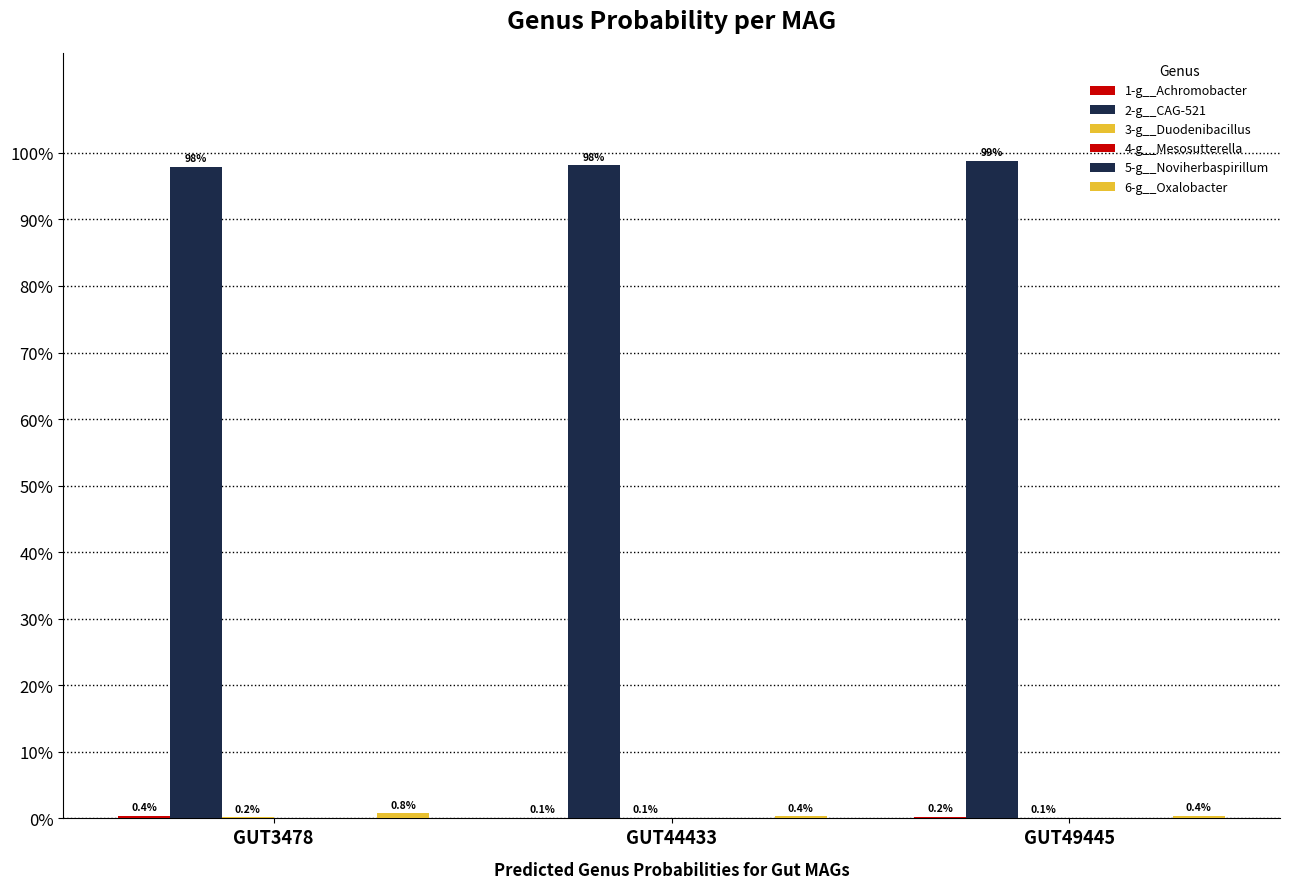

Reading left to right, extract all data points from this chart.

1-g__Achromobacter: 0.0	0.0	0.0
2-g__CAG-521: 1.0	1.0	1.0
3-g__Duodenibacillus: 0.0	0.0	0.0
4-g__Mesosutterella: 0.0	0.0	0.0
5-g__Noviherbaspirillum: 0.0	0.0	0.0
6-g__Oxalobacter: 0.0	0.0	0.0